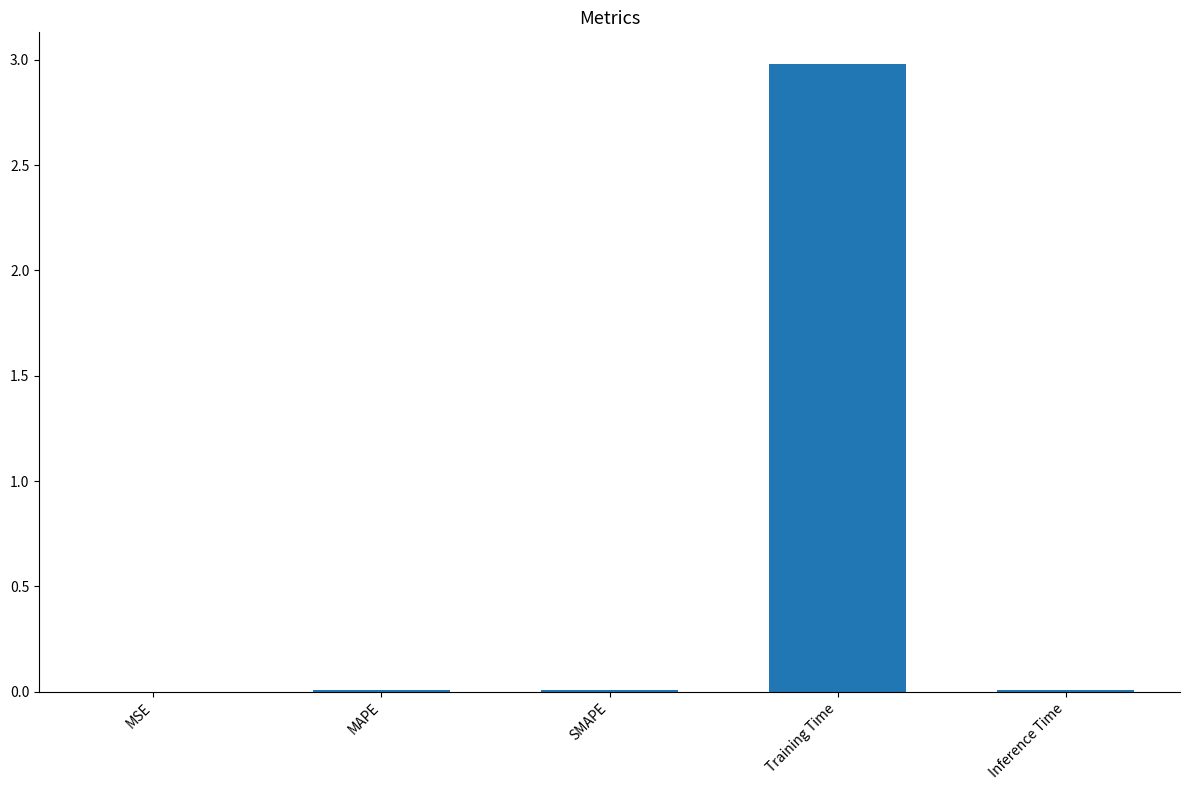

Between Training Time and SMAPE, which is larger?

Training Time